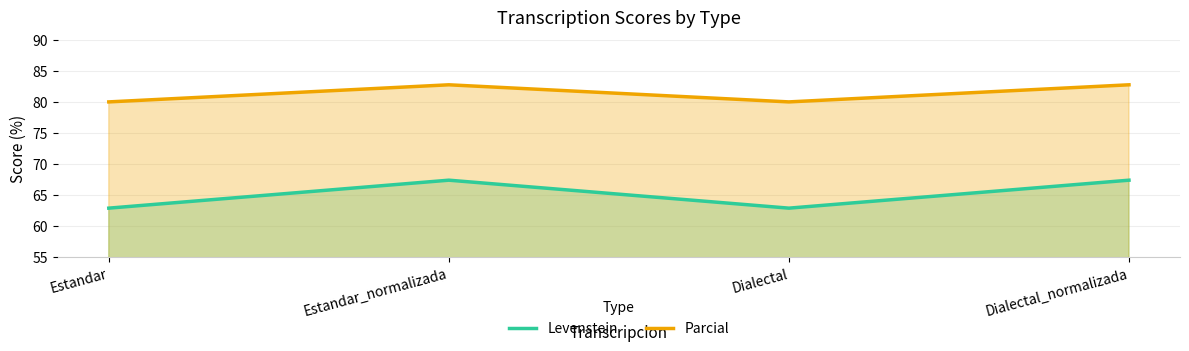

At which category is the sum across all series the highest?

Estandar_normalizada